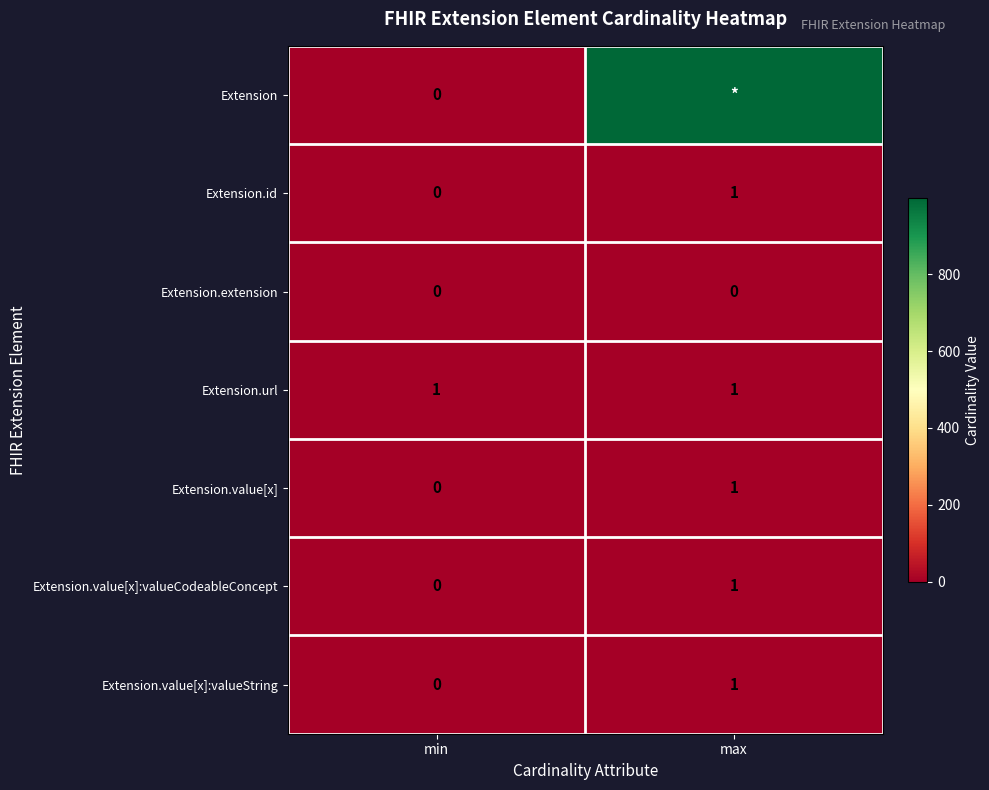

Is the value of Extension.extension at max greater than the value of Extension.id at max?

No